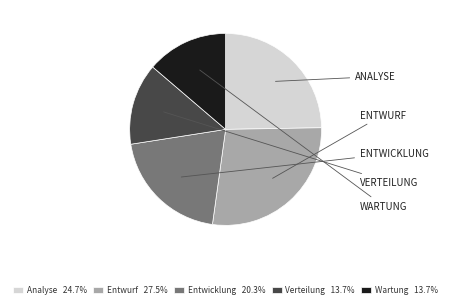

Does any single category account for the majority?

No